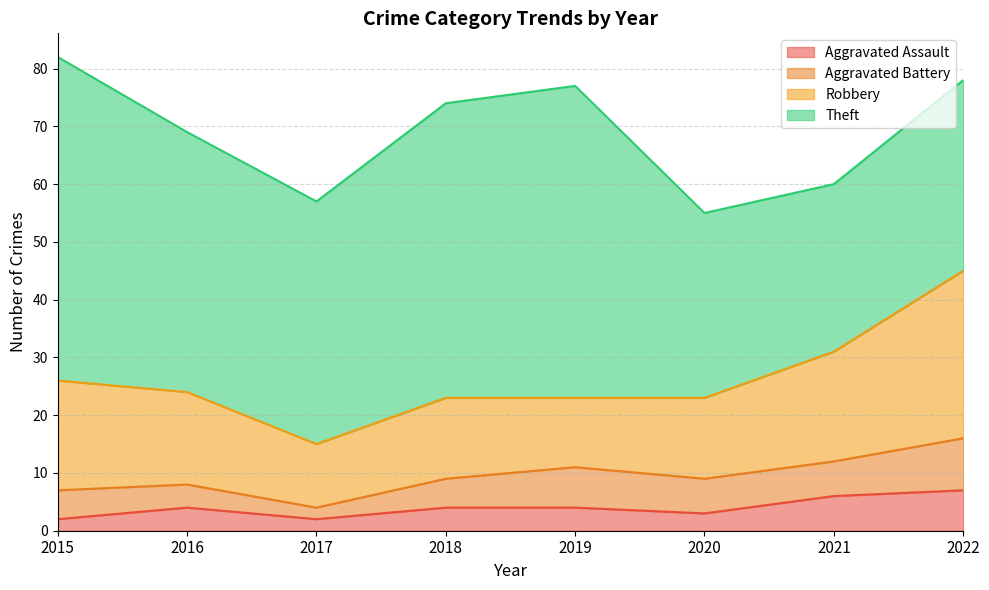

Where does the Theft series first go above 45?

2015